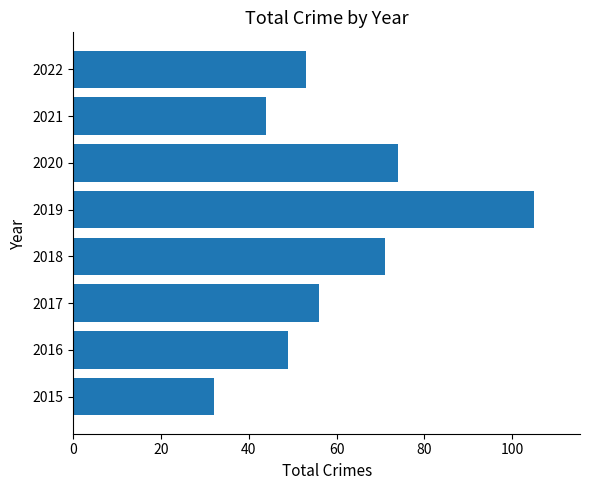

At which label is the value closest to 68?

2018